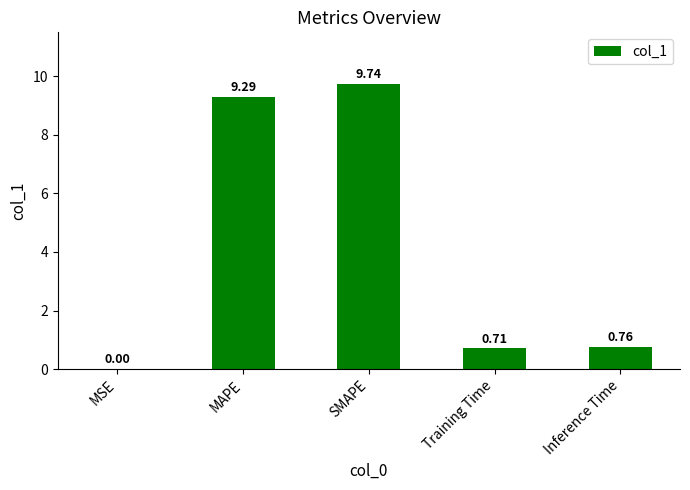

What is the greatest value displayed?

9.7